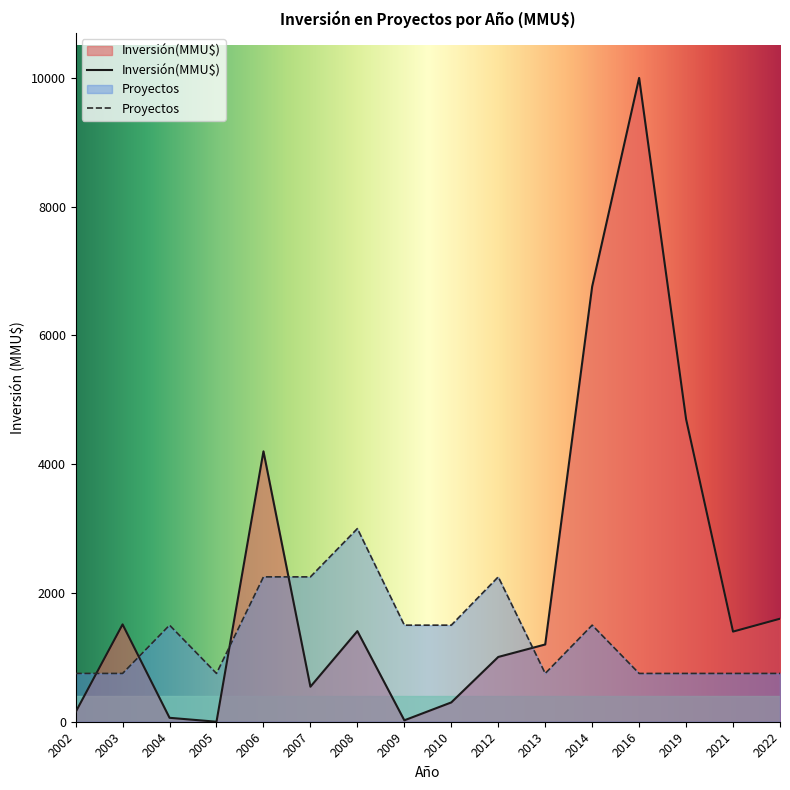

List the series in order of their overall mean, highest first.

Inversión(MMU$), Proyectos